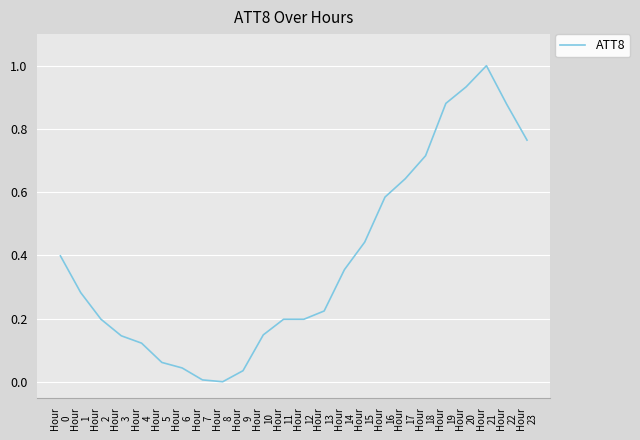

How many positive values are there?

23